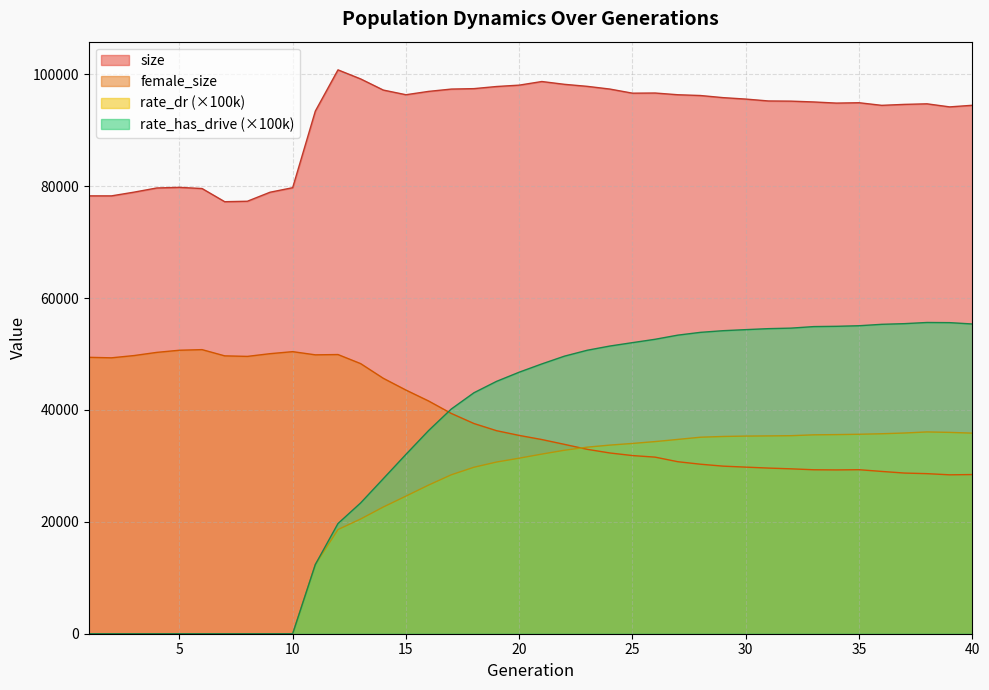

What is the average value of the rate_has_drive series?

34963.4